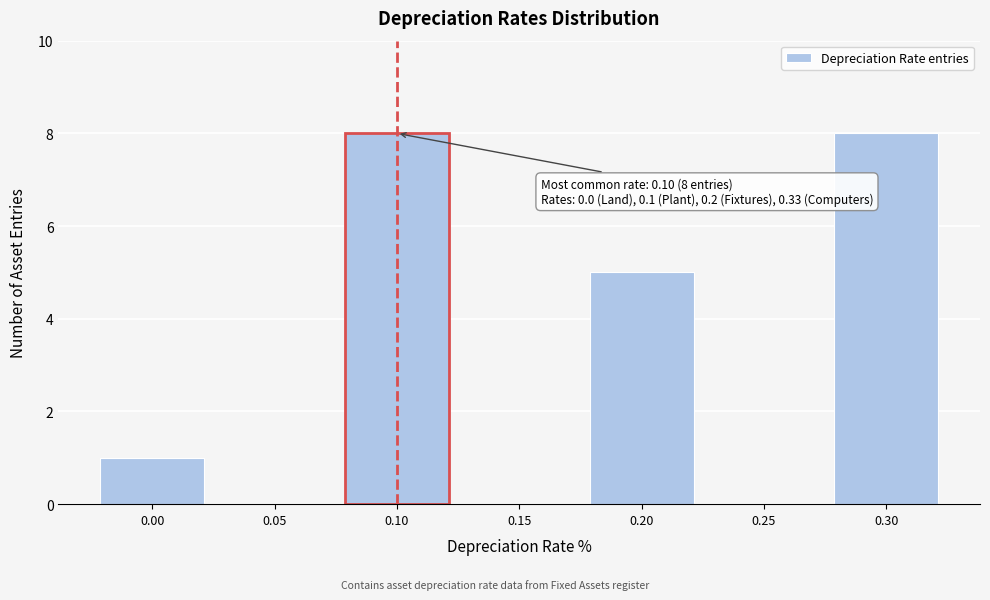

Reading right to left, transcribe all the data shown in this chart.

0.30=8	0.25=0	0.20=5	0.15=0	0.10=8	0.05=0	0.00=1